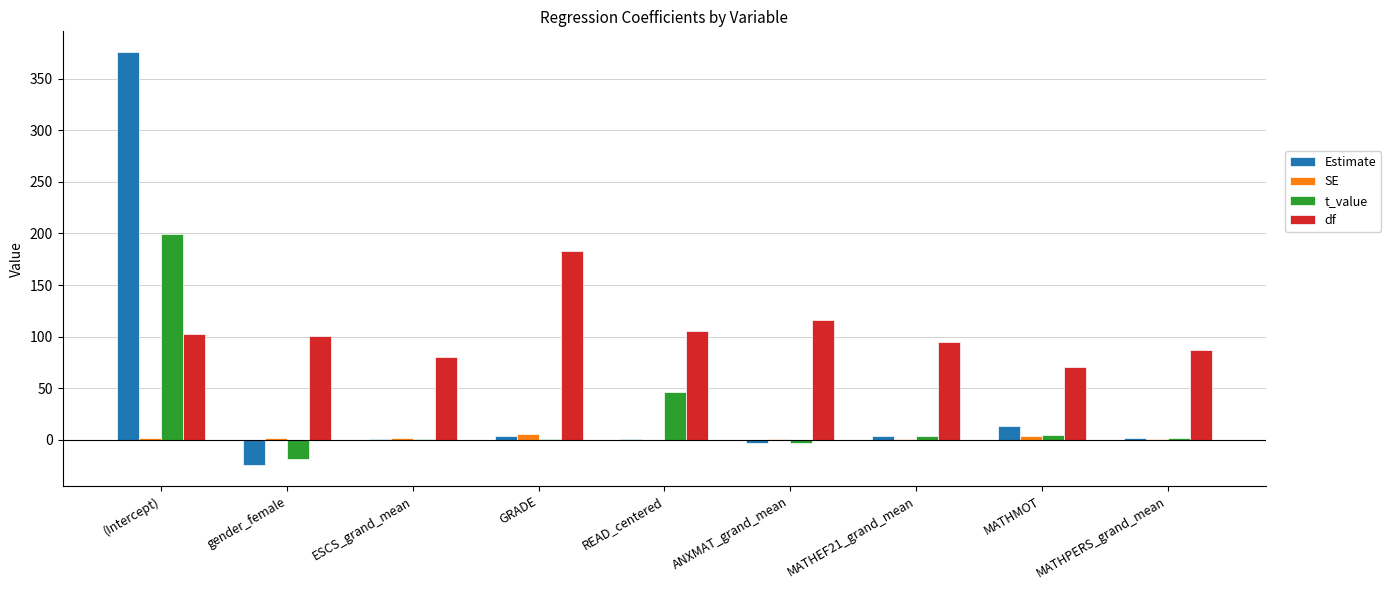

Which category has the highest value in the df series?

GRADE